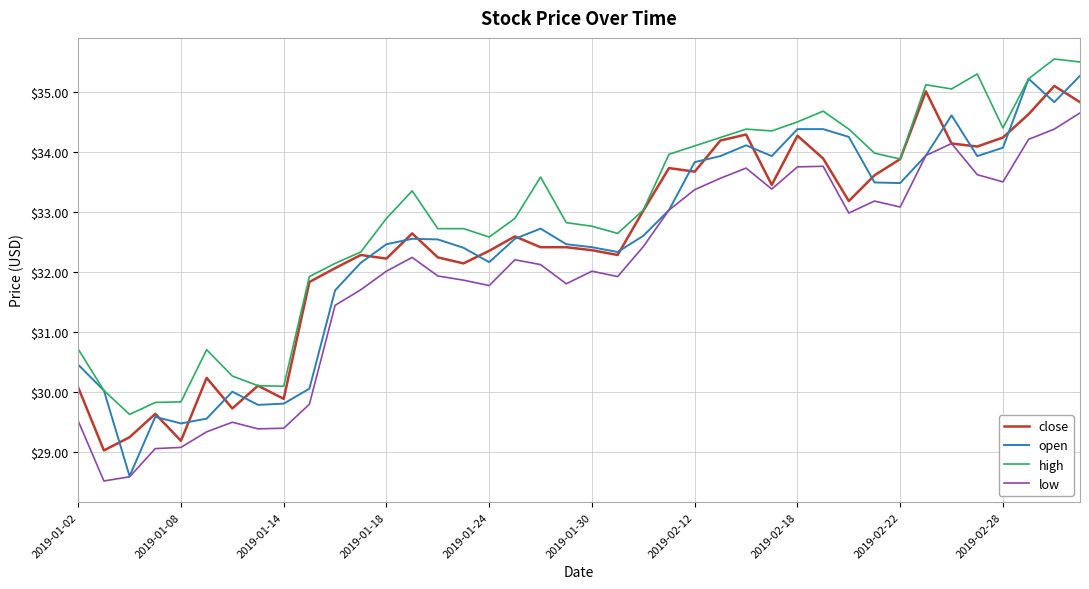

What is the smallest value displayed?

28.5